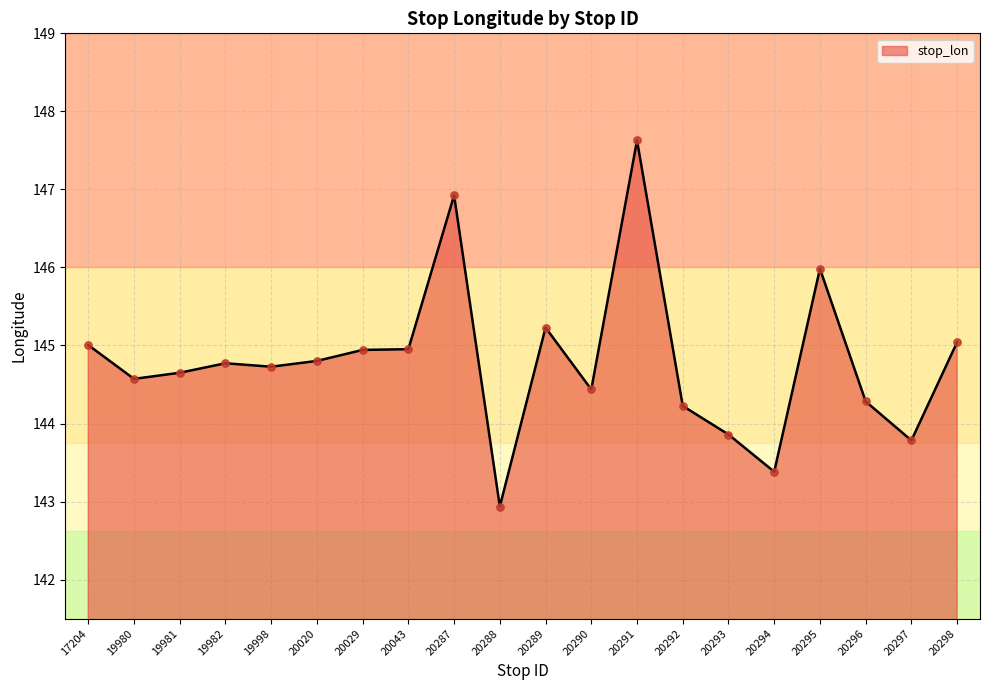

What is the change in value from 20291 to 20295?

-1.6